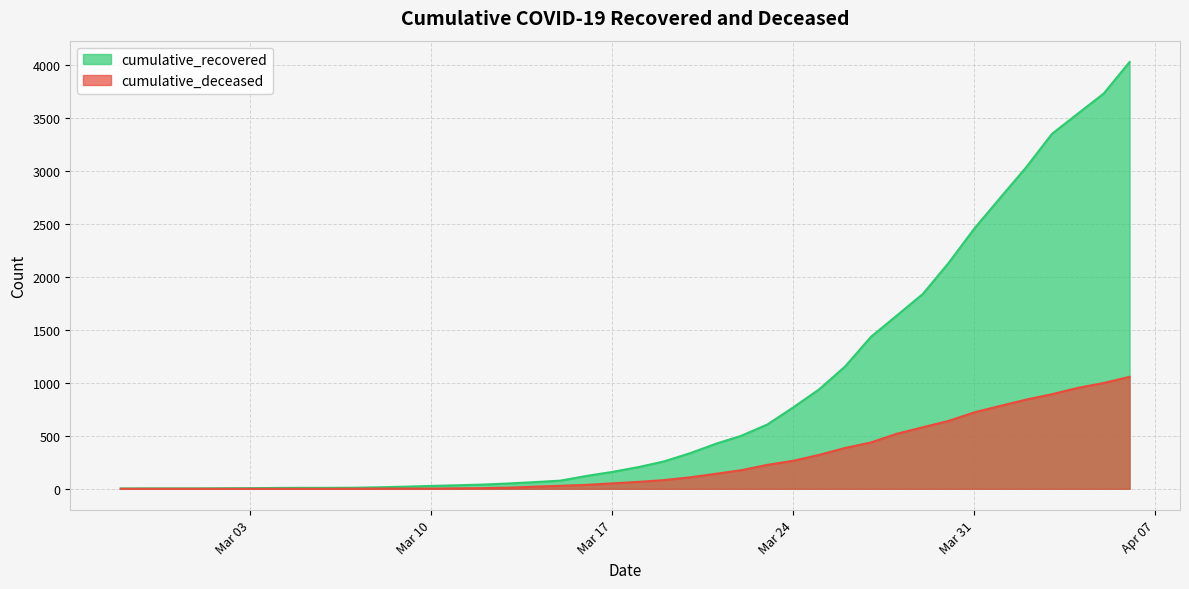

What is the total value across all series at 2020-03-23?

833